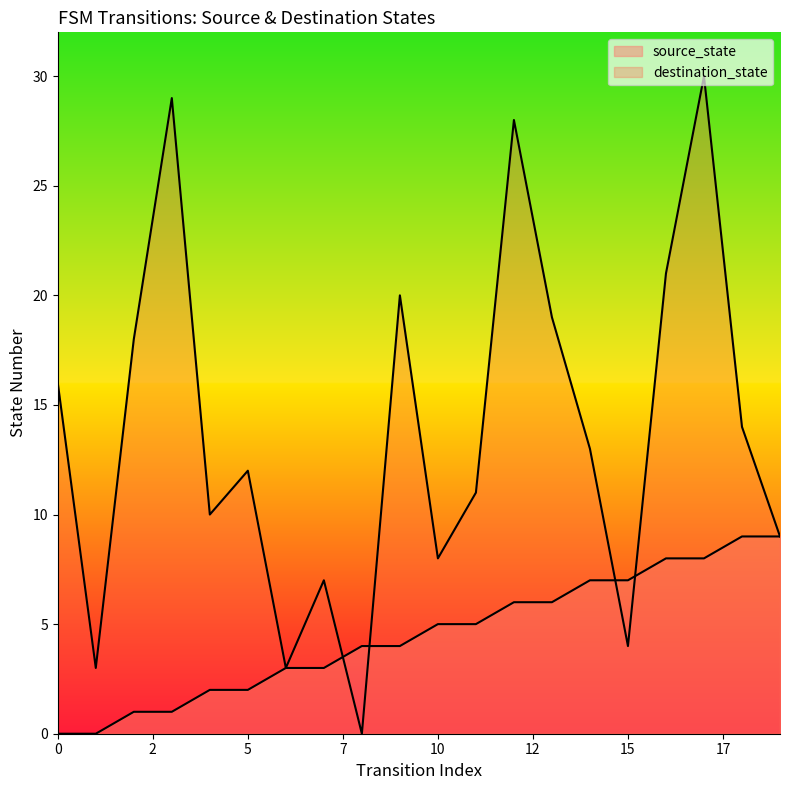

Which series has the widest spread of values?

destination_state